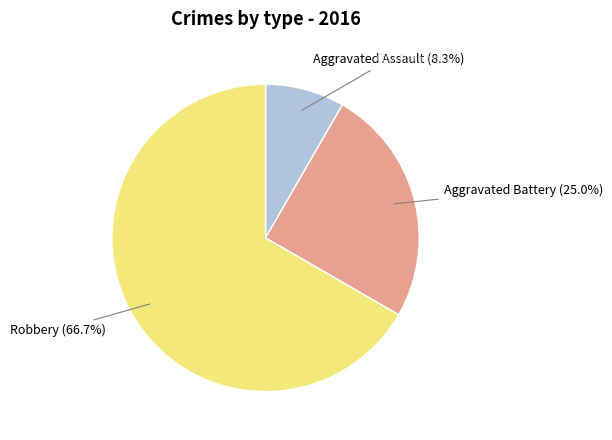

Is there any slice that represents more than half of the pie?

Yes